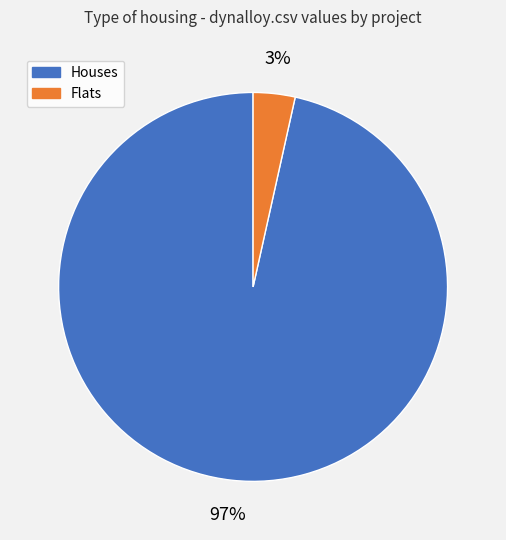

Does any single category account for the majority?

Yes